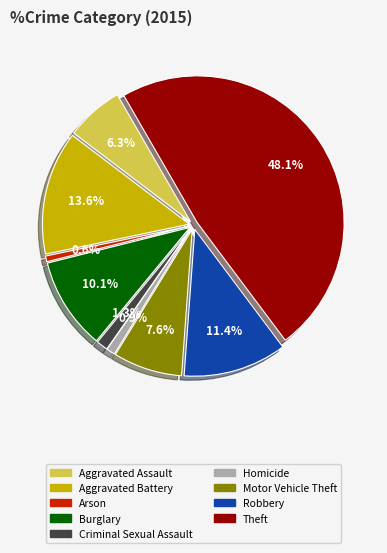

What is the total percentage of Aggravated Assault and Criminal Sexual Assault?

7.6%